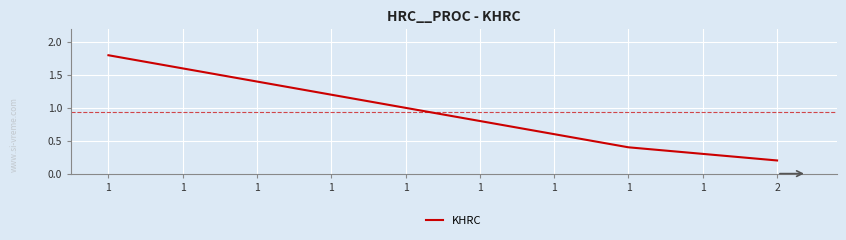

True or false: there are more than 2 points higher than both neighbors.

False